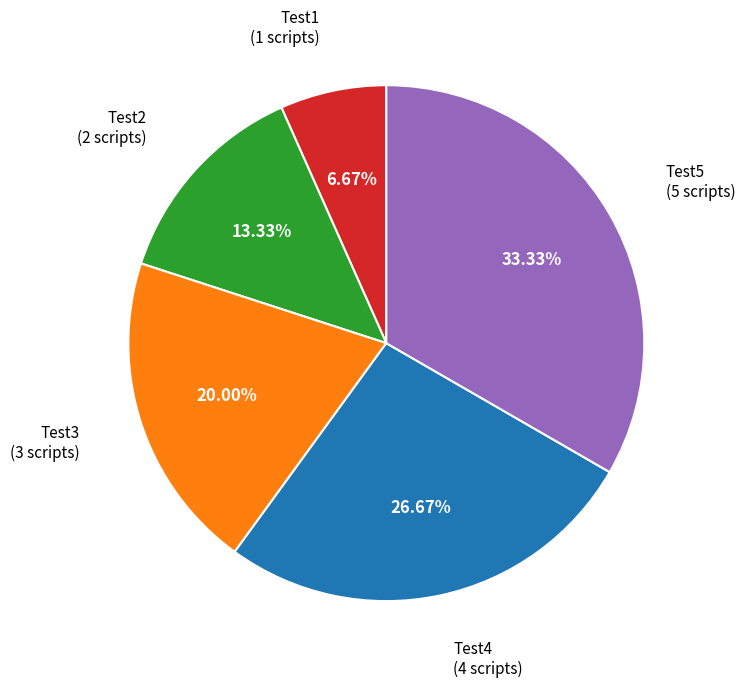

Is there any slice that represents more than half of the pie?

No